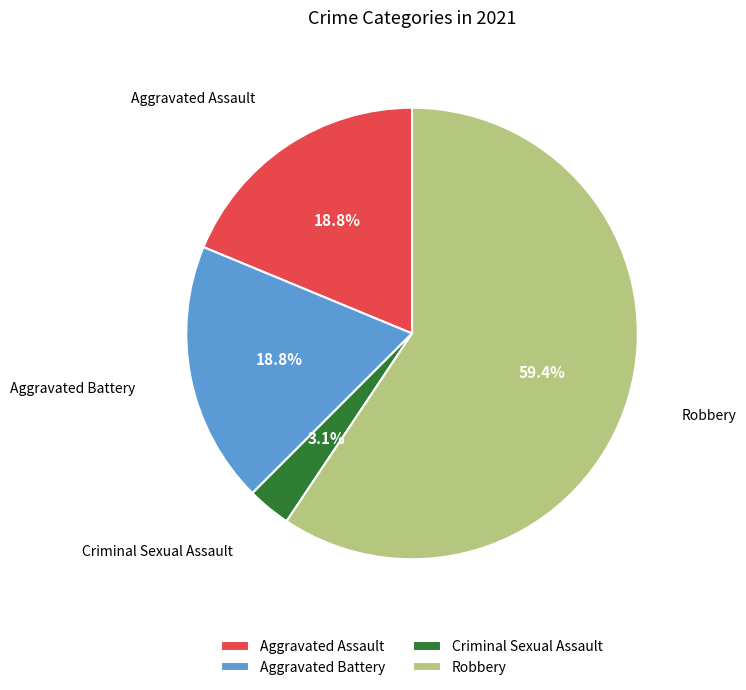

To the nearest percent, what percentage of the pie is Robbery?

59%